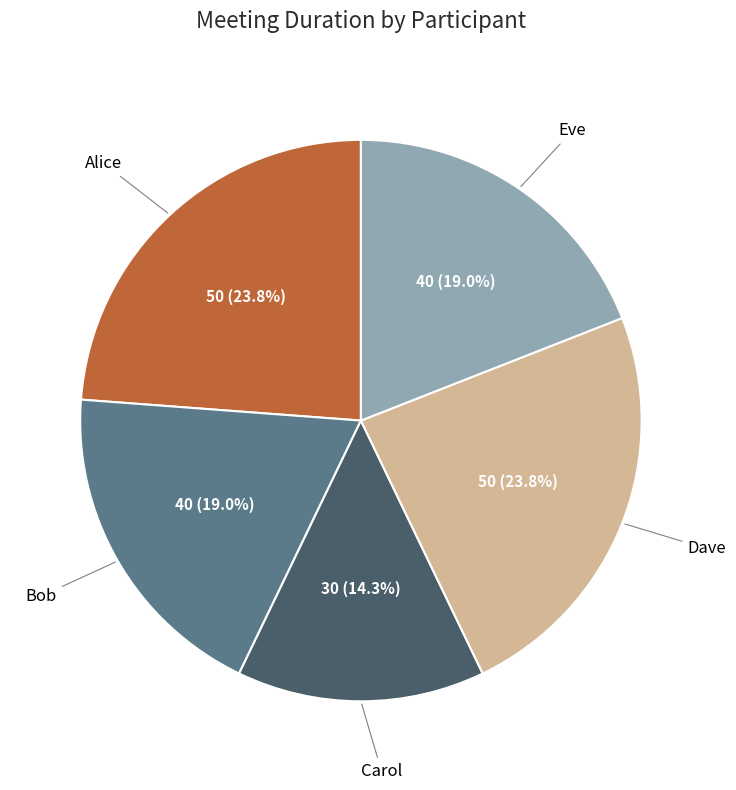

How much of the chart is everything except Eve?

81.0%